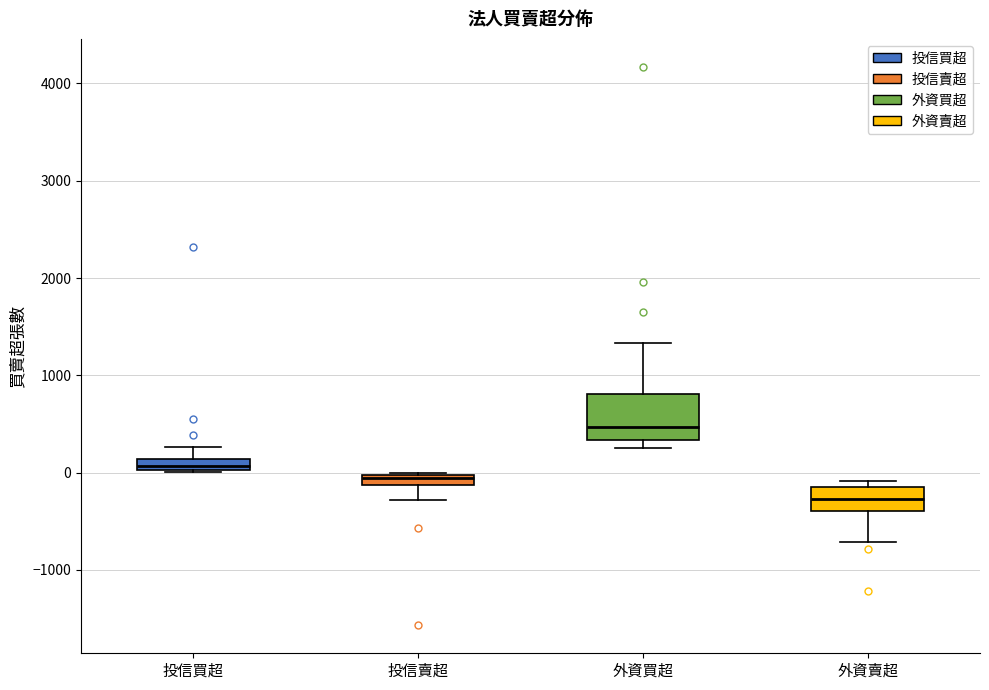

Where does the median line of the box for 外資賣超 sit on the y-axis? The values are not printed on the chart, so give them approximately, as read against the axis.

-300